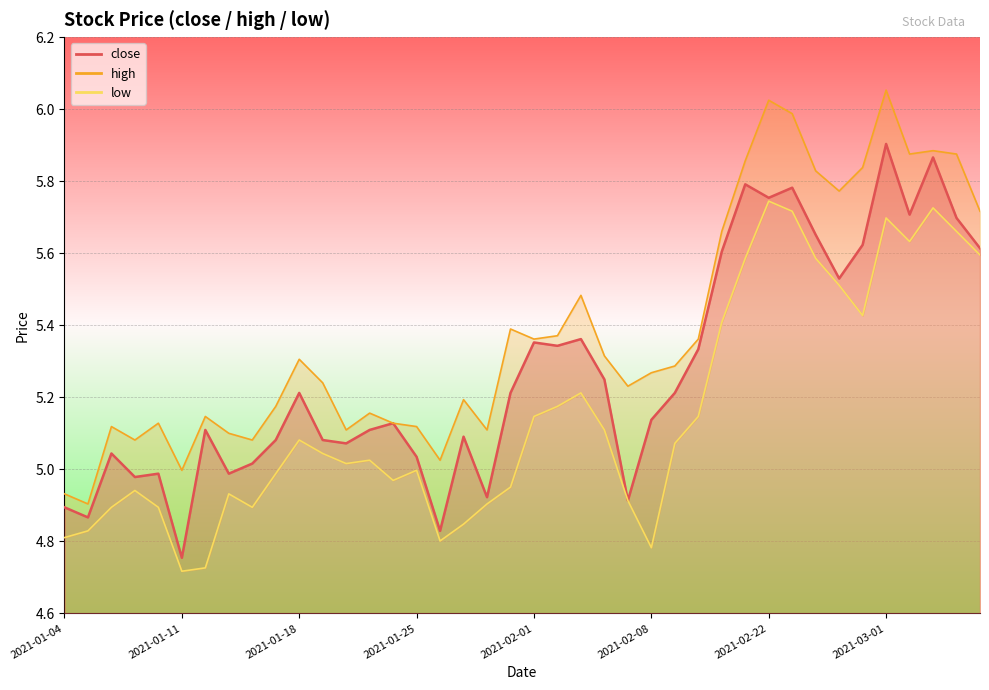

At which category is the sum across all series the highest?

2021-03-01